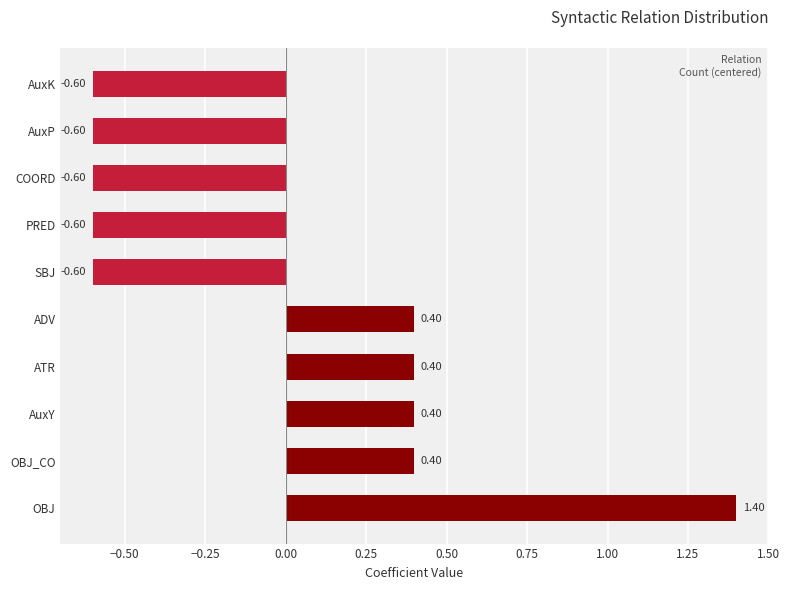

Which label corresponds to the largest value in the chart?

OBJ